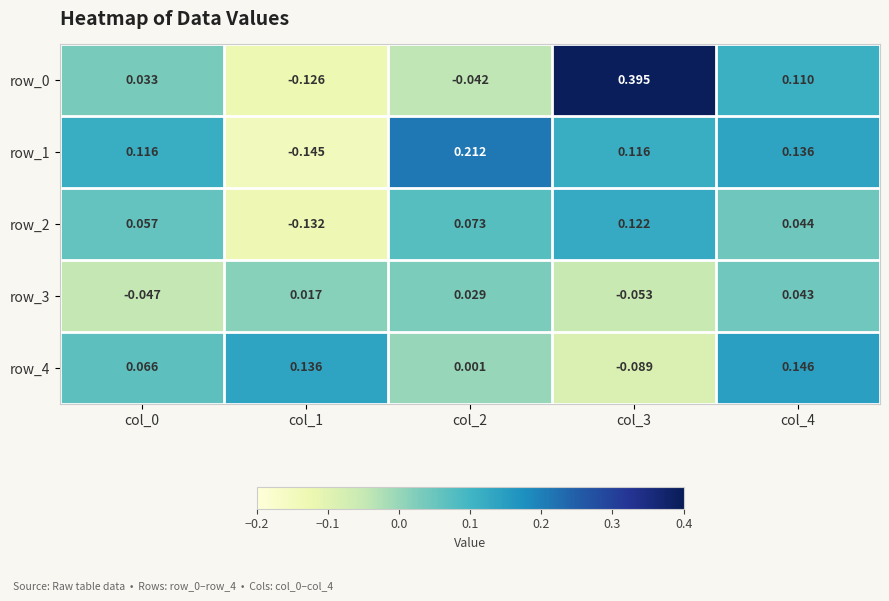

Count the row_1 values in the range 0 to 1.

4